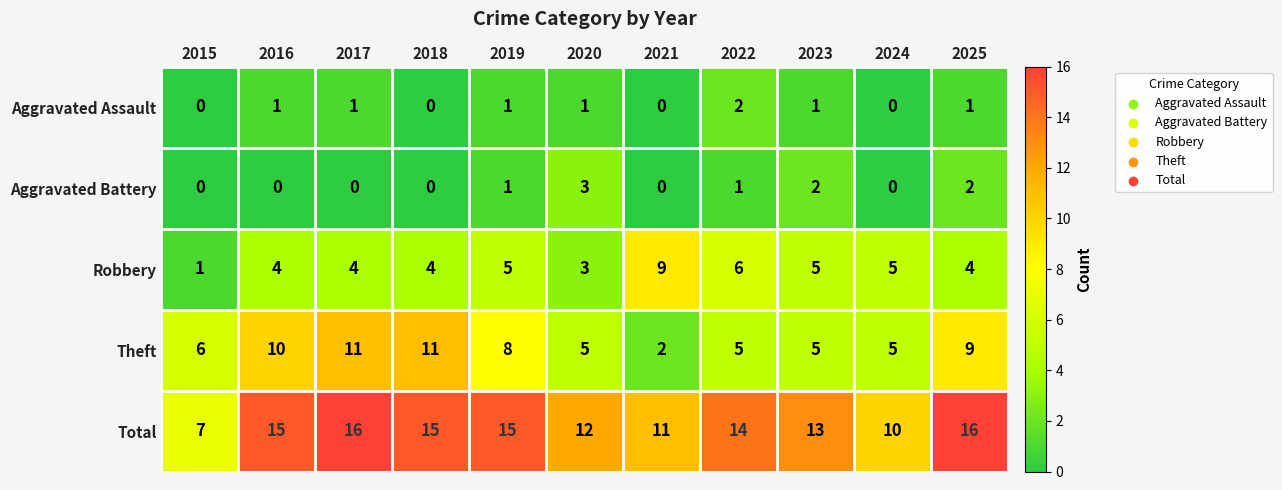

Rank the series at 2025 from highest to lowest value.

Total, Theft, Robbery, Aggravated Battery, Aggravated Assault